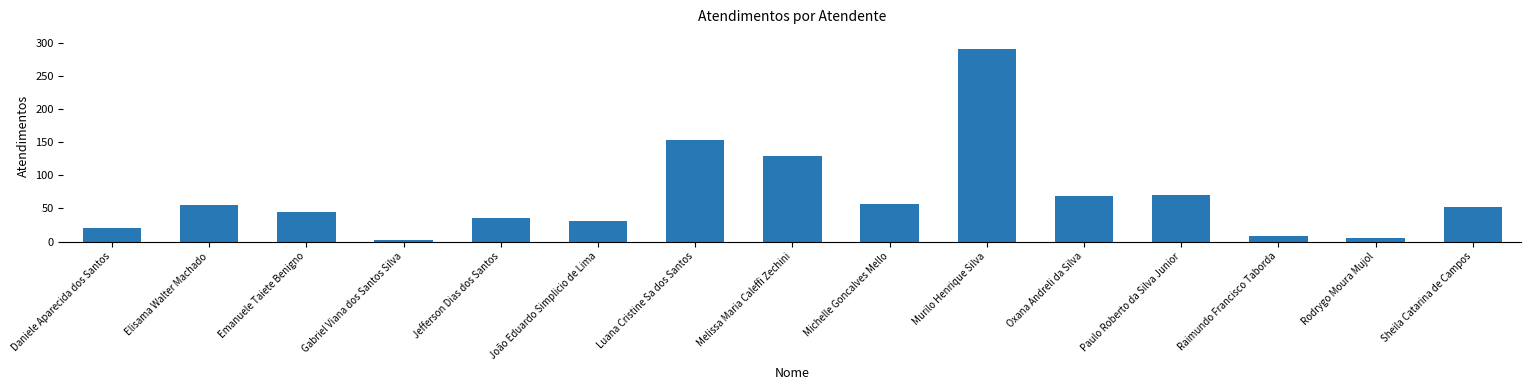

Does the chart contain any negative values?

No